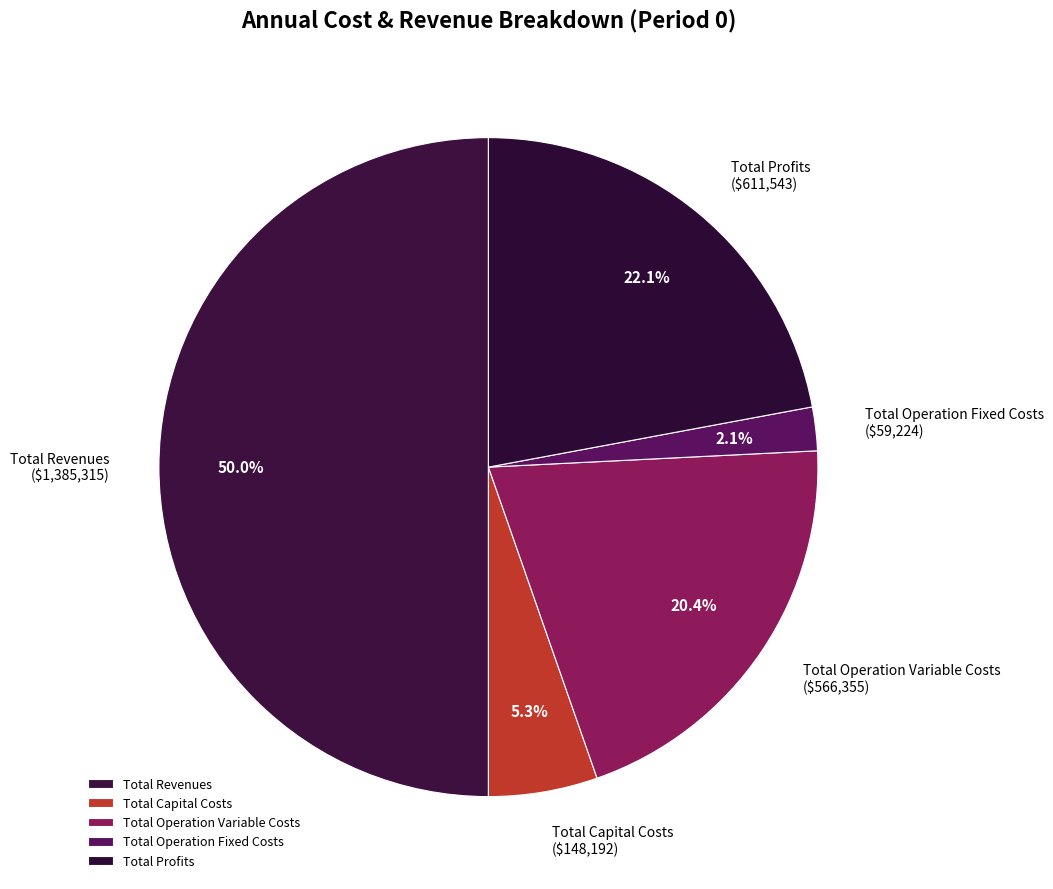

Is it true that Total Revenues is 50% of the pie?

True